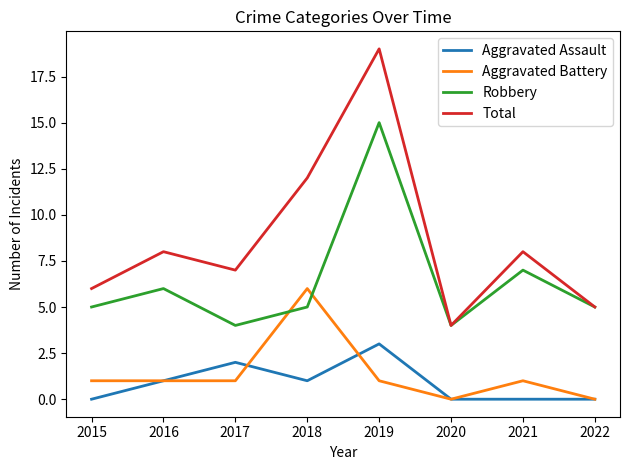

Rank the series at 2021 from highest to lowest value.

Total, Robbery, Aggravated Battery, Aggravated Assault